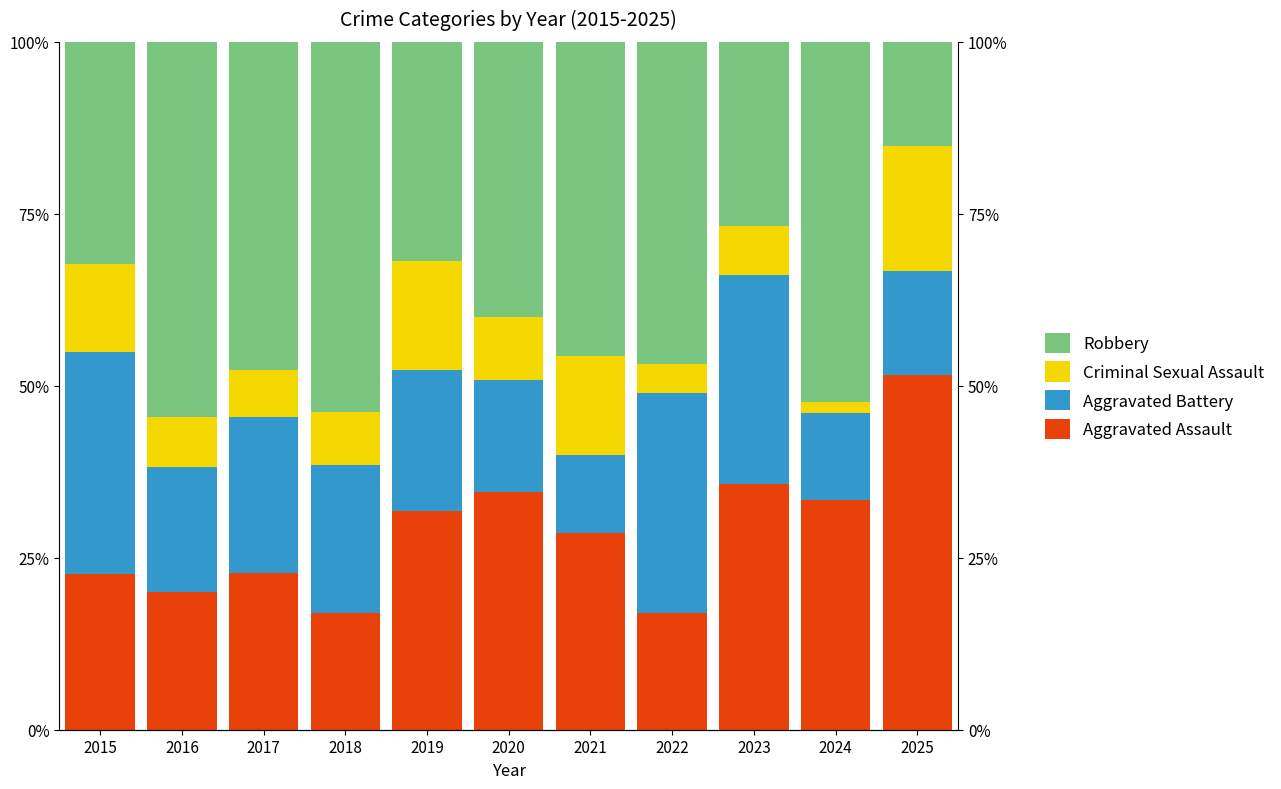

True or false: Robbery has a value of 26.8 at 2023.

True